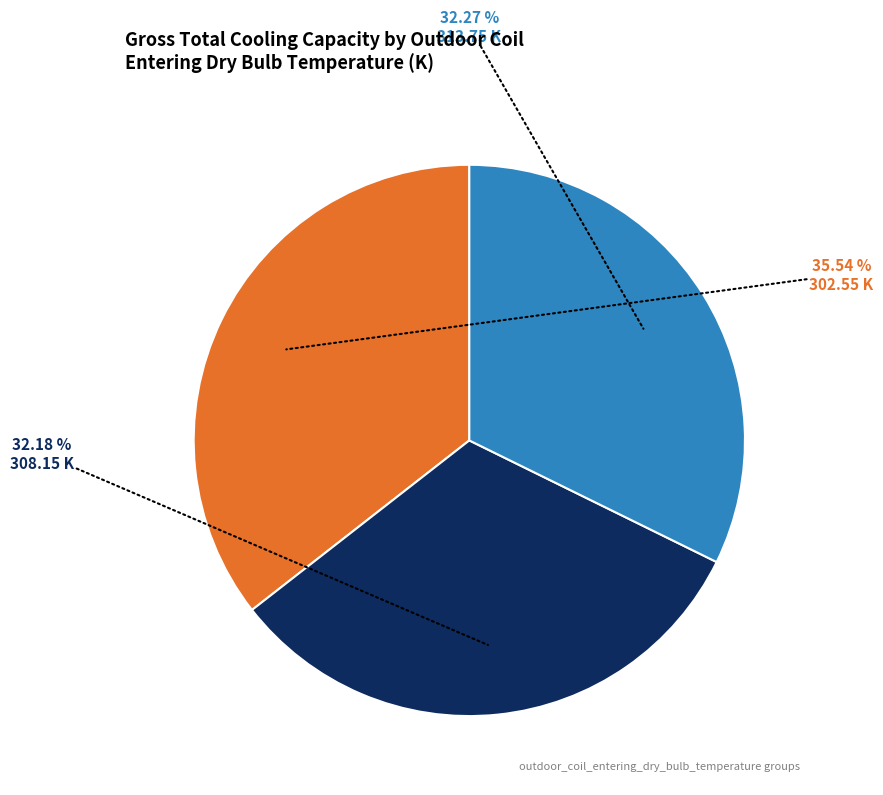

Is there a majority slice in this chart?

No